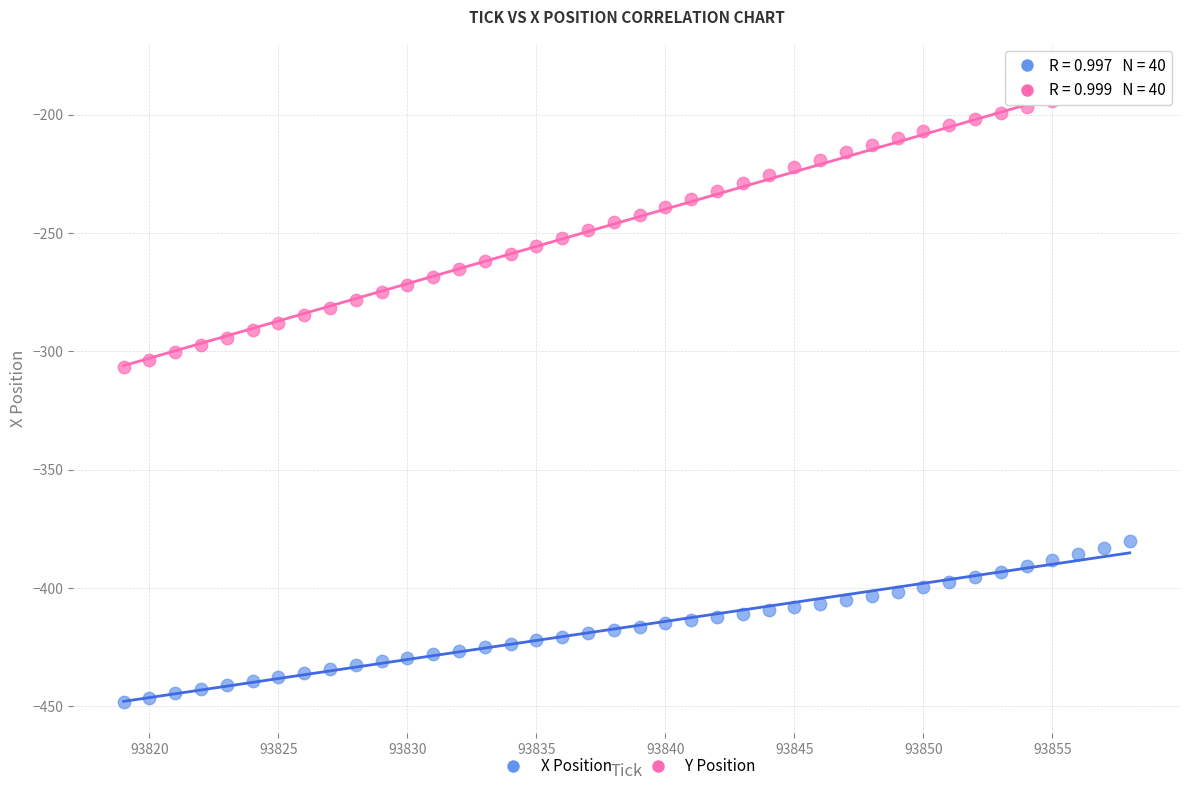

Which series has the largest Y range (max minus min)?

Y Position